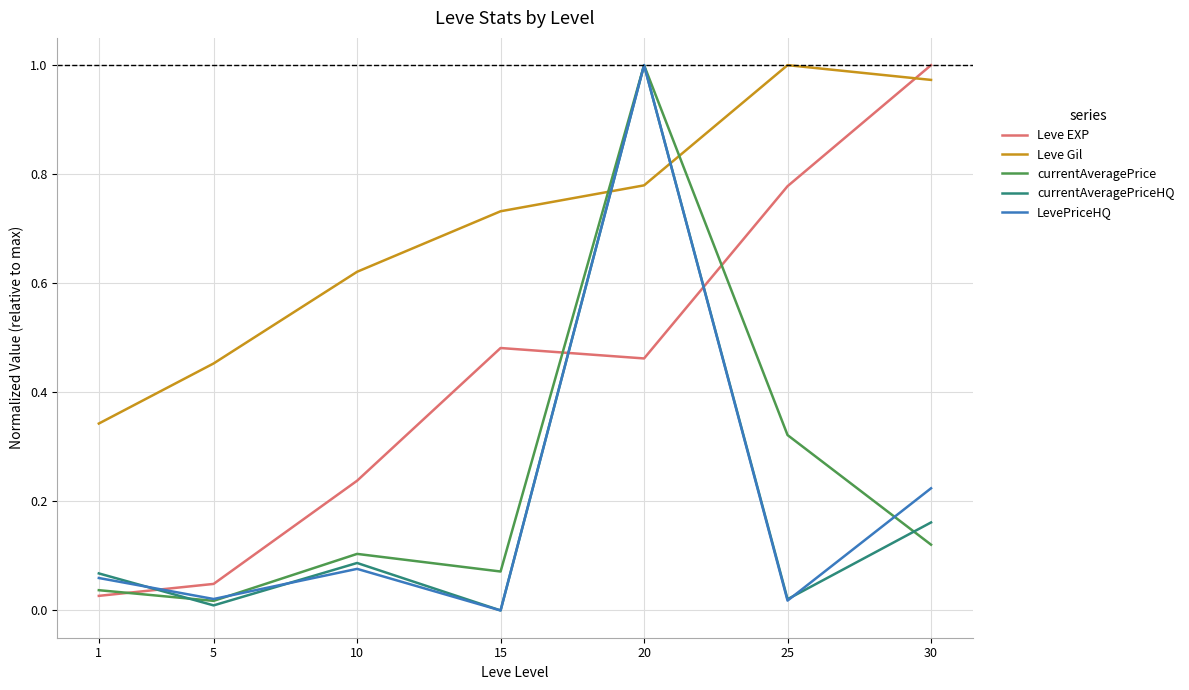

What are all the series names shown in the legend?

Leve EXP, Leve Gil, currentAveragePrice, currentAveragePriceHQ, LevePriceHQ